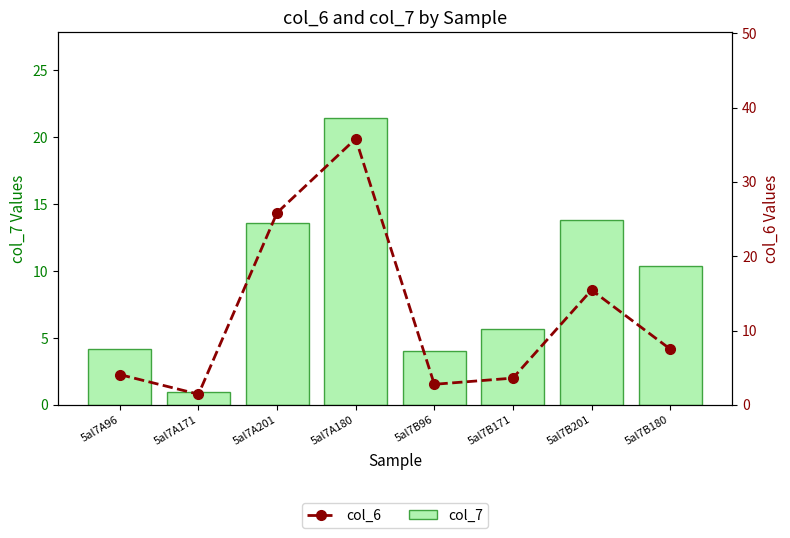

Does the chart contain stacked bars?

No